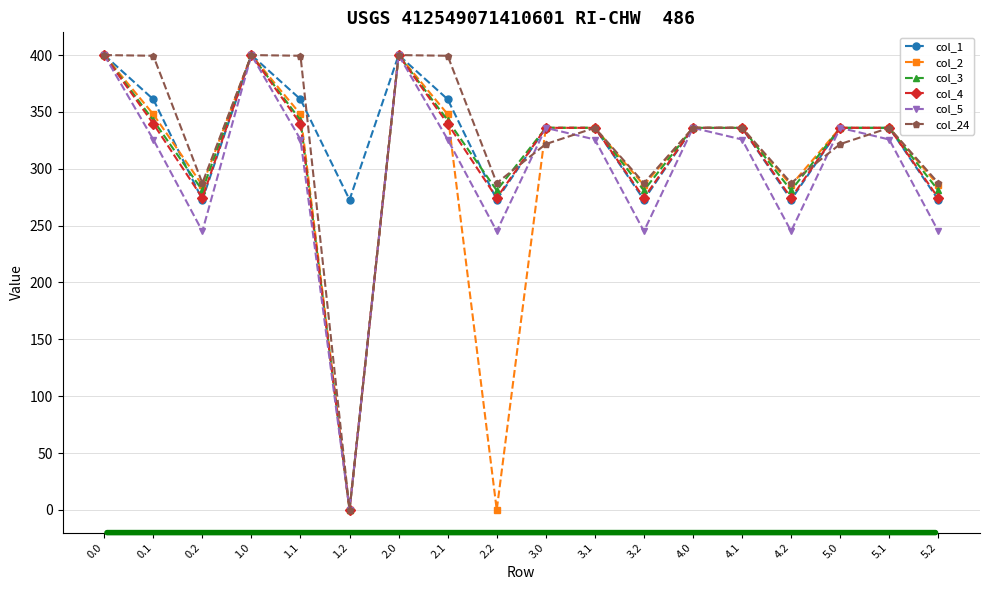

Which series has the largest total across all categories?

col_1